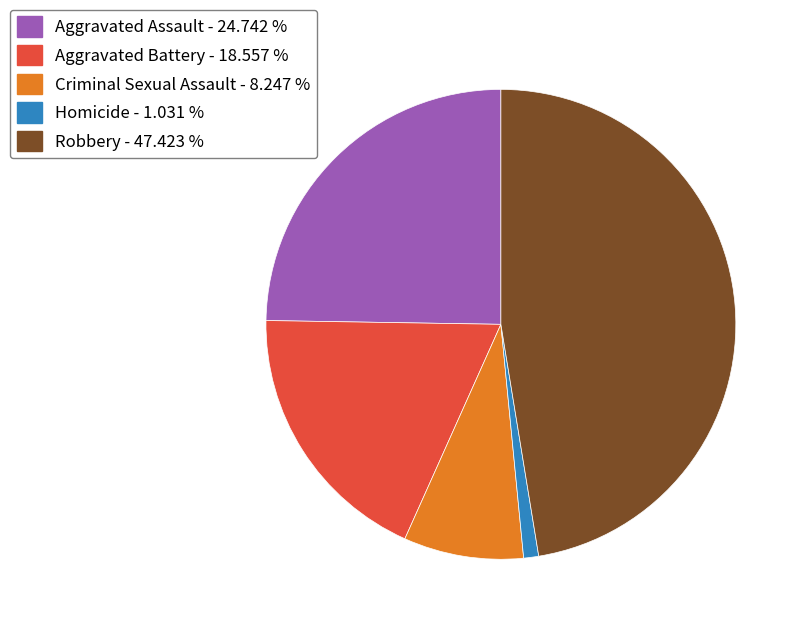

How many segments does this pie chart have?

5